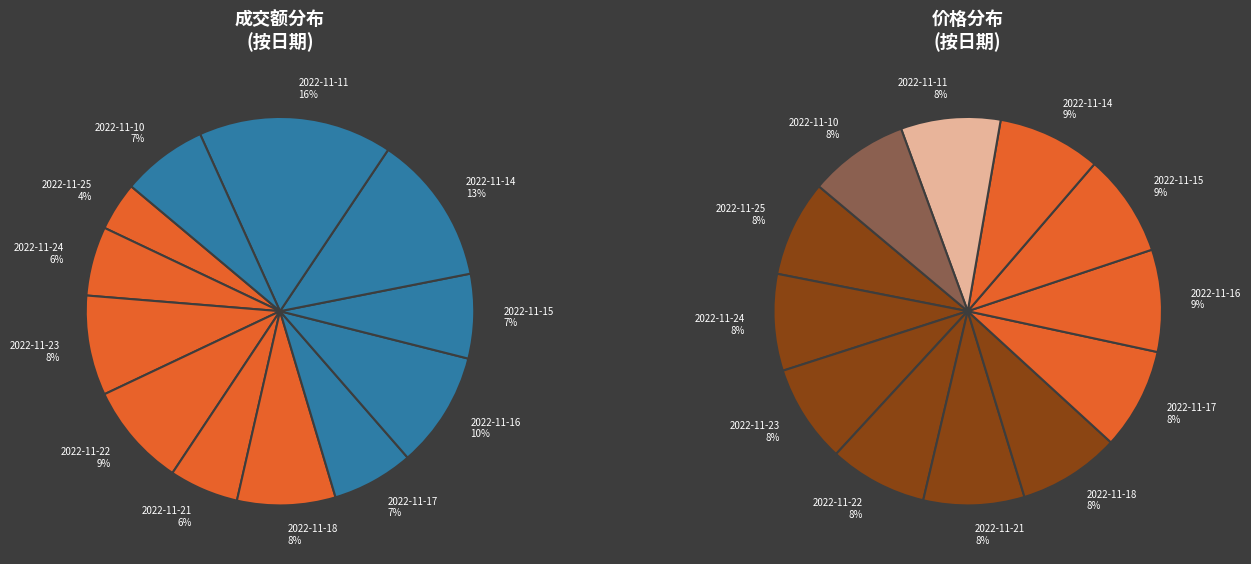

True or false: 2022-11-16 accounts for 10% of the total.

True